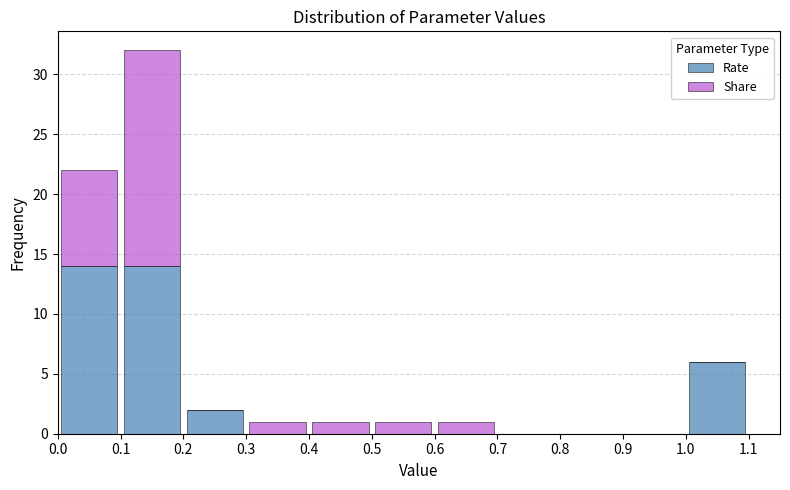

Reading left to right, transcribe this chart: for each stacked bar, give the range it covers on the x-axis and its total height. The values are not printed on the chart, so give them approximately, as read against the axis.

0.0 to 0.1: 22
0.1 to 0.2: 32
0.2 to 0.3: 2
0.3 to 0.4: 1
0.4 to 0.5: 1
0.5 to 0.6: 1
0.6 to 0.7: 1
0.7 to 0.8: 0
0.8 to 0.9: 0
0.9 to 1.0: 0
1.0 to 1.1: 6